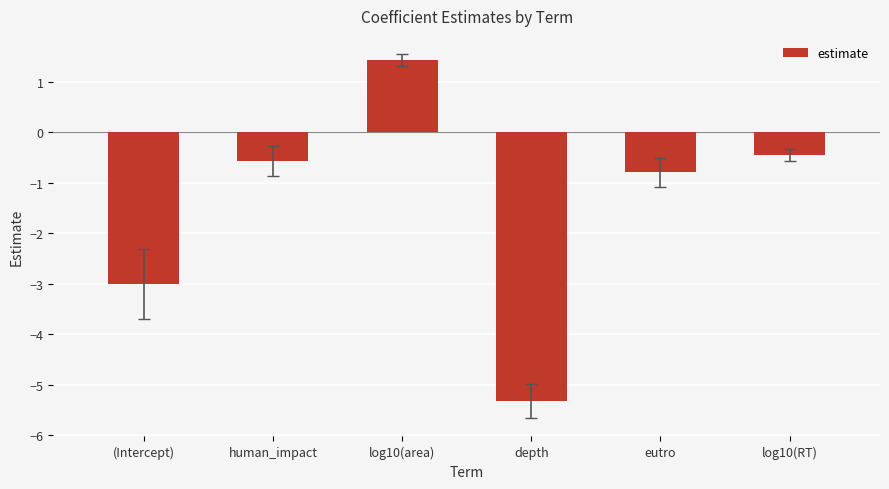

What is the label of the 3rd bar from the left?

log10(area)